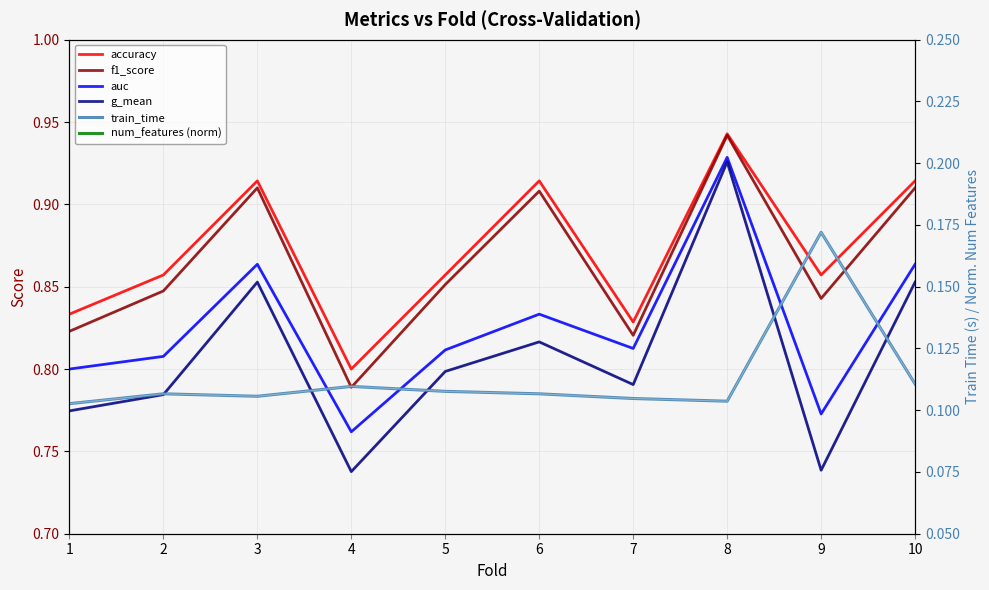

In auc, how many points are higher than both neighbors (excluding endpoints)?

3